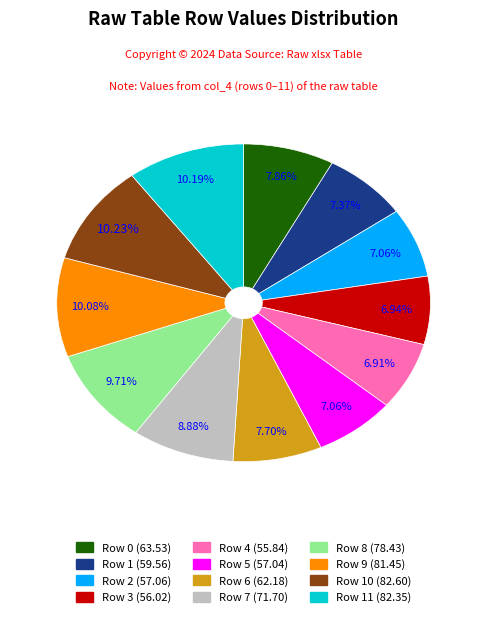

Is there a majority slice in this chart?

No